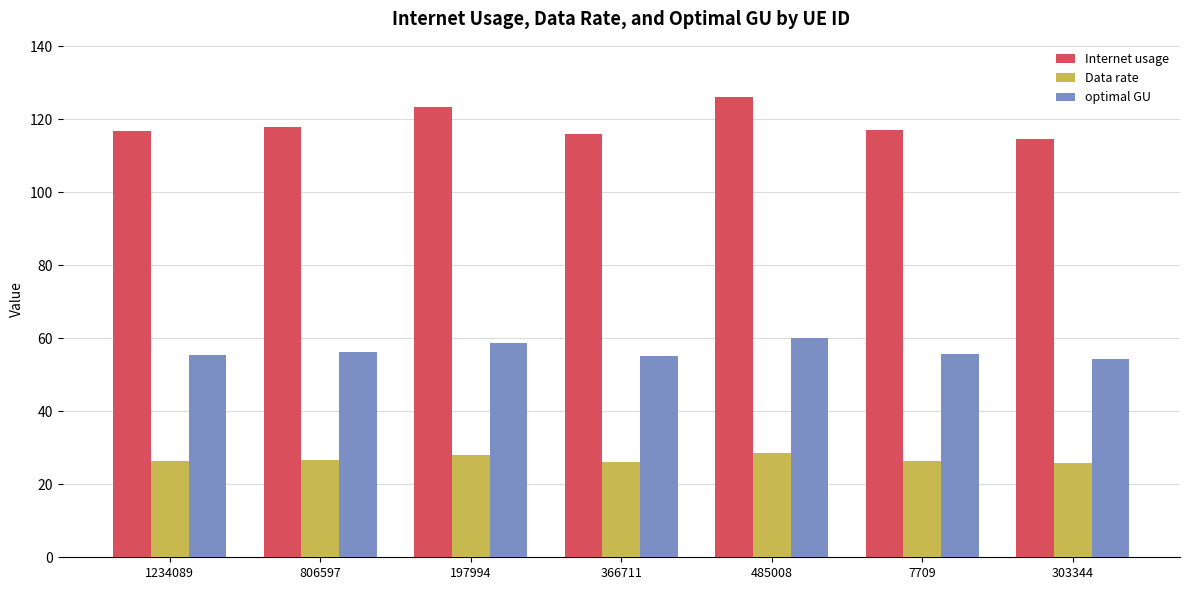

What is the average value of the Data rate series?

26.9